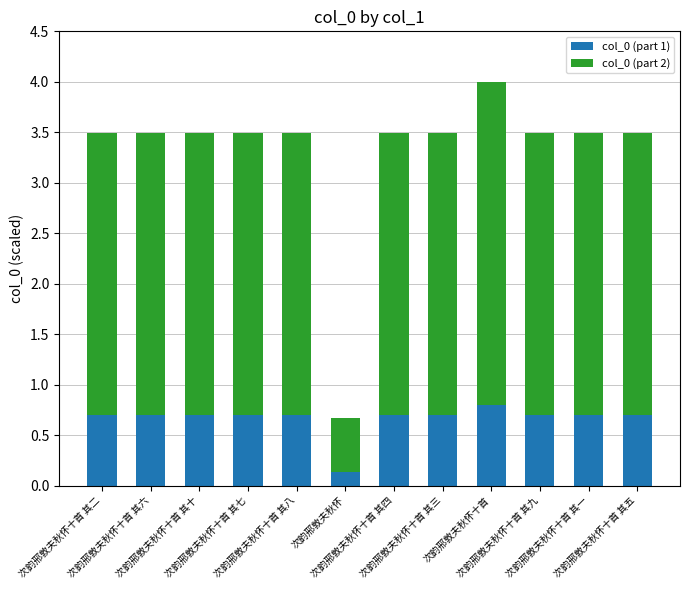

What is the highest value of the col_0 (part 1) series?

0.8